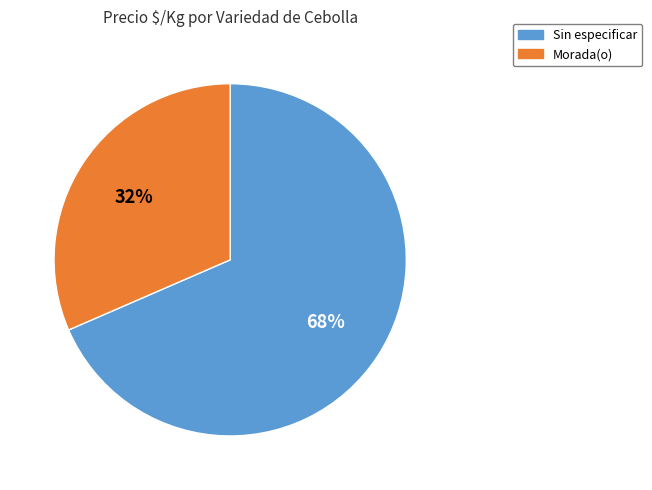

To the nearest percent, what percentage of the pie is Morada(o)?

32%